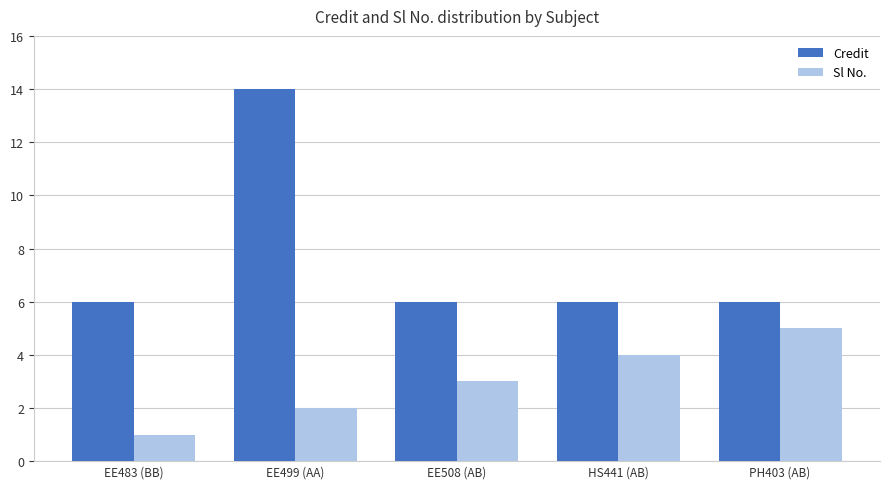

Read the Credit value at EE499 (AA).

14